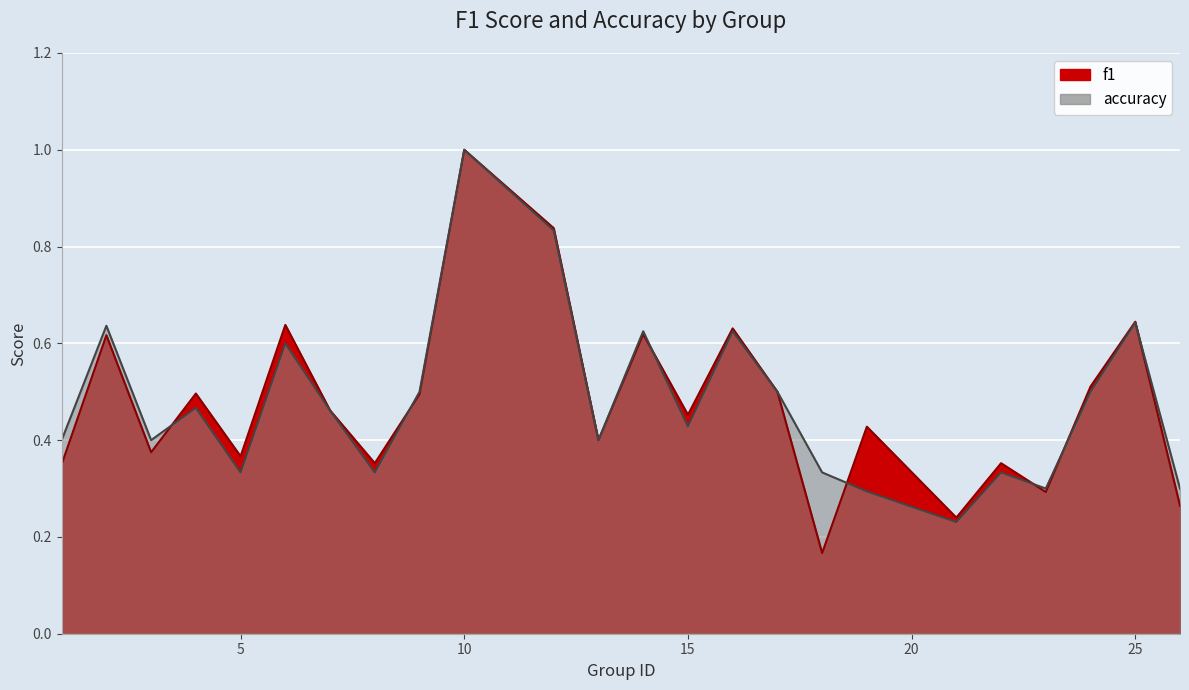

Which series ends up on top after the final intersection of accuracy and f1?

accuracy